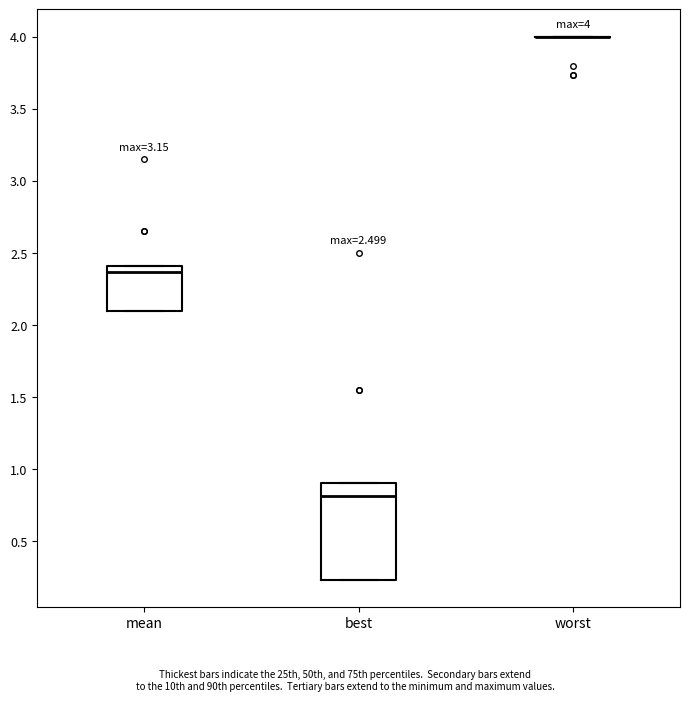

Comparing the boxes themselves (not the whiskers), which one is the tallest?

best